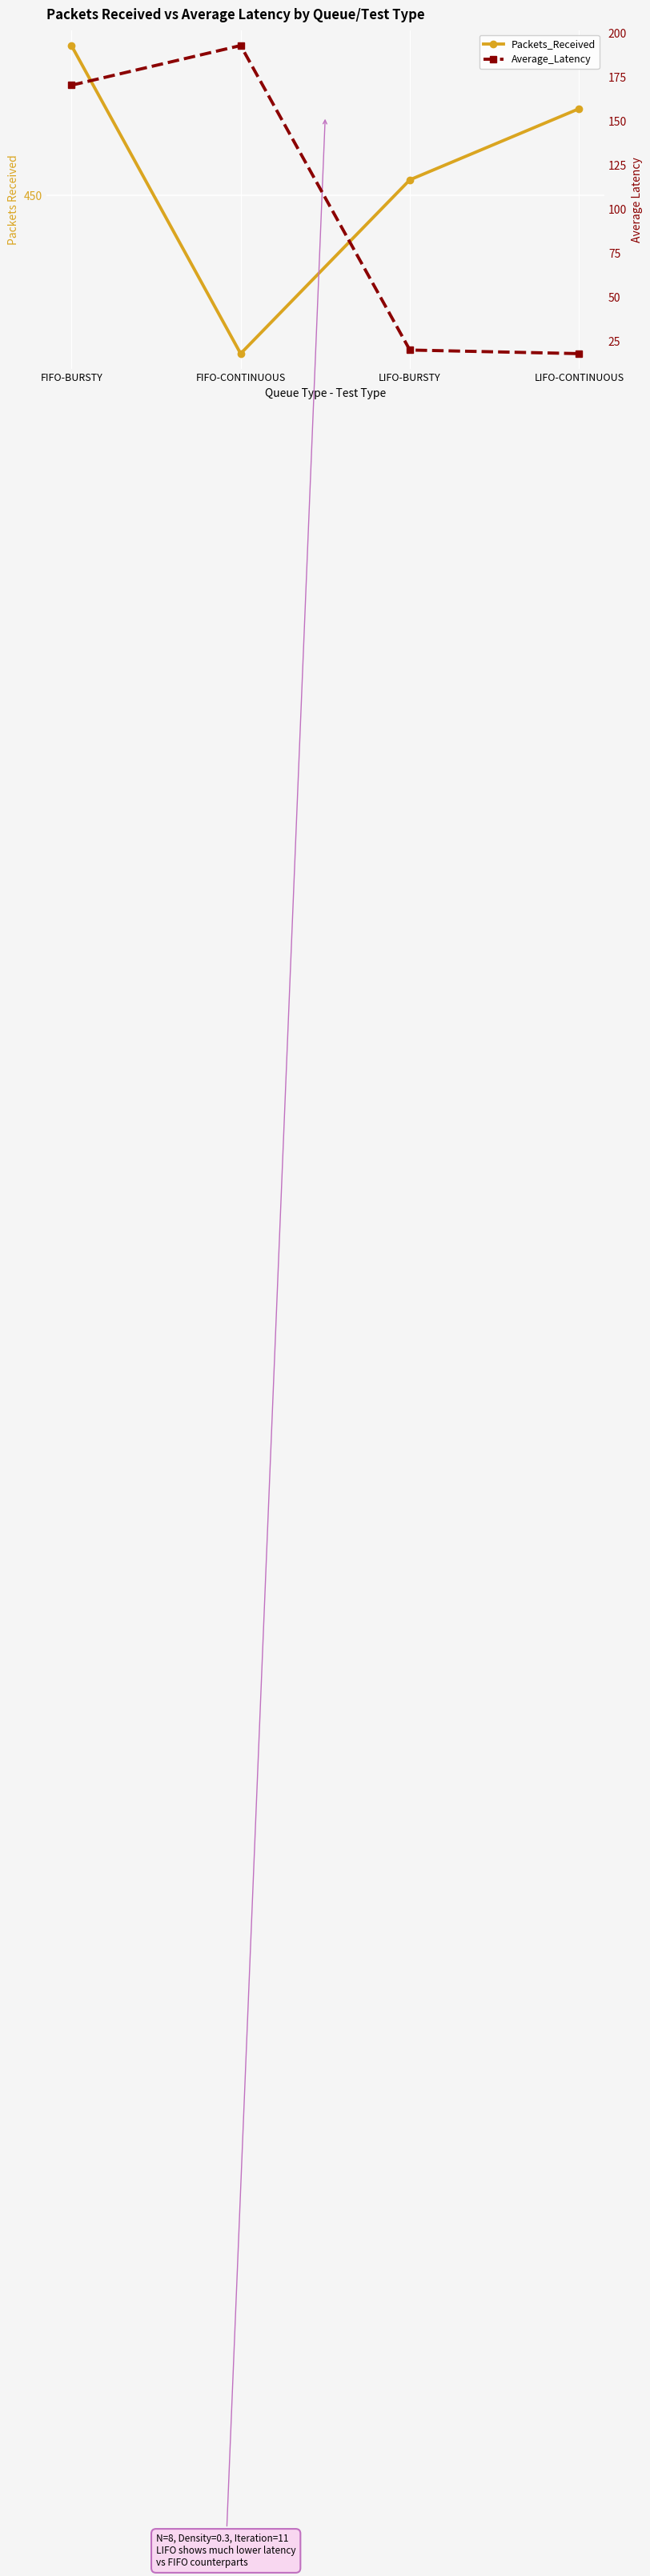

What is the difference between the Packets_Received values at FIFO-CONTINUOUS and FIFO-BURSTY?

39.0